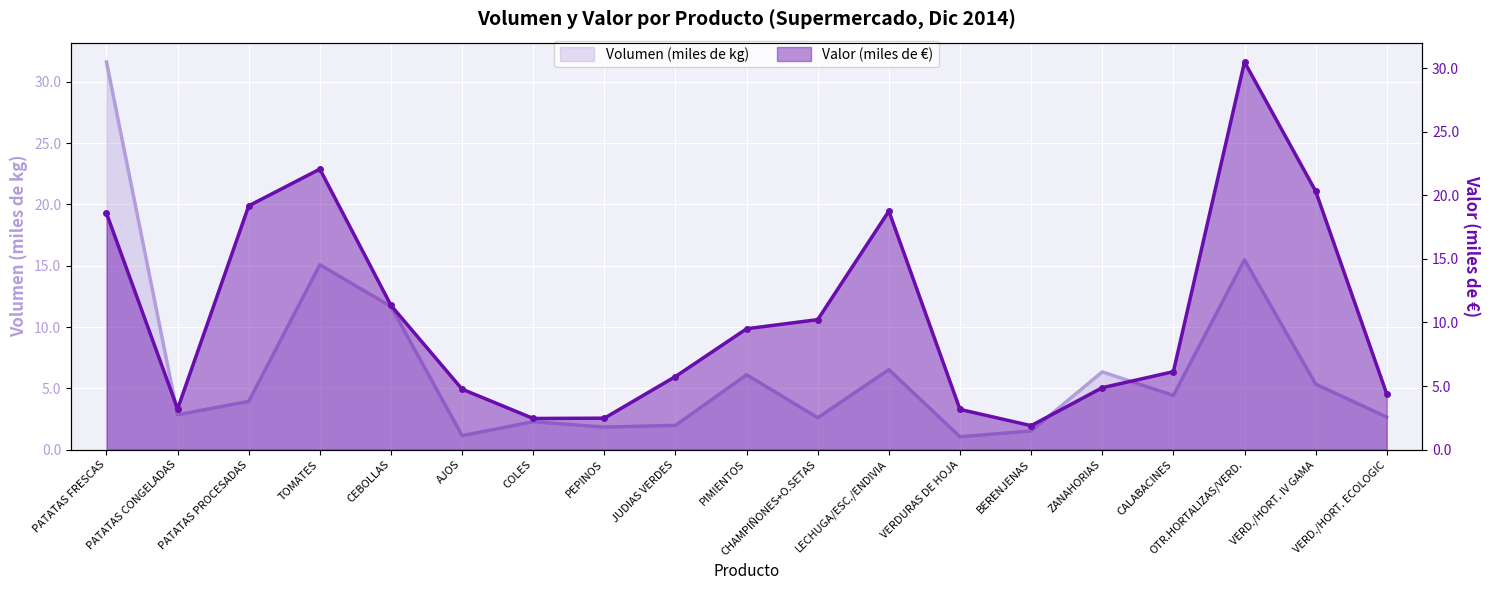

What is the sum of the Volumen (miles de kg) values at BERENJENAS and CALABACINES?

5.9